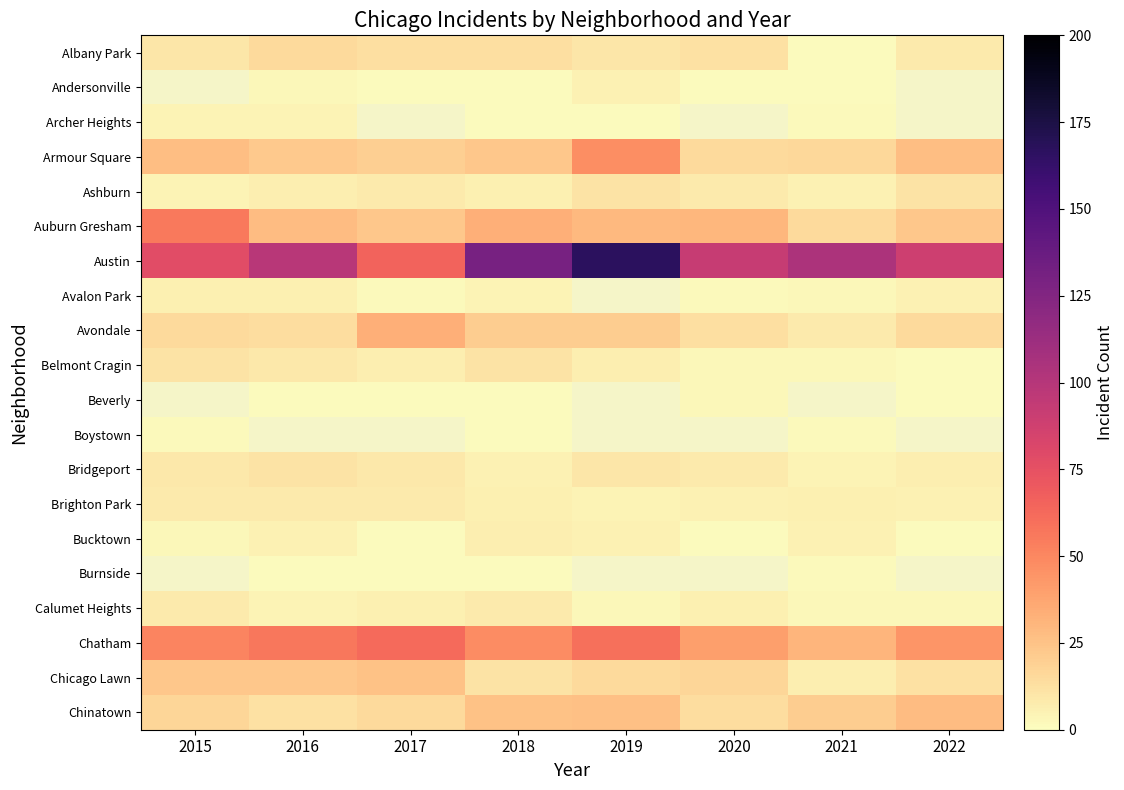

List the series in order of their peak value, lowest first.

Albany Park, Andersonville, Boystown, Archer Heights, Avalon Park, Bucktown, Brighton Park, Calumet Heights, Ashburn, Belmont Cragin, Bridgeport, Chicago Lawn, Chinatown, Avondale, Armour Square, Auburn Gresham, Austin, Beverly, Burnside, Chatham